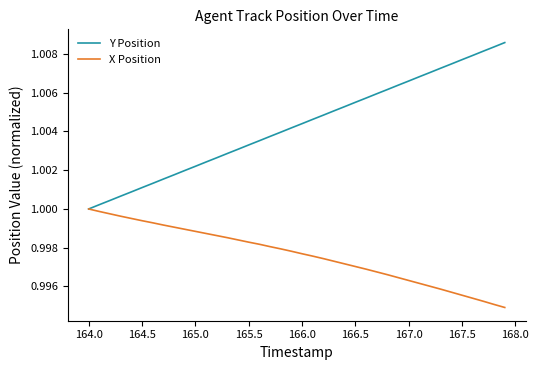

How many categories are shown in the chart?

40